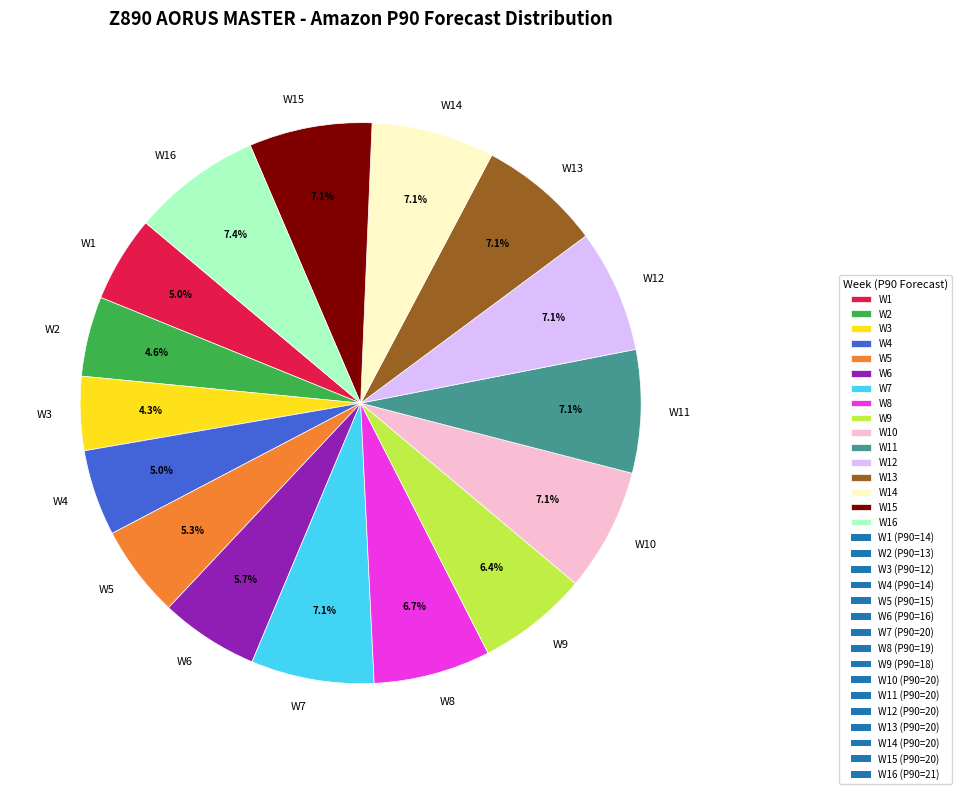

To the nearest percent, what is the average slice percentage?

6%